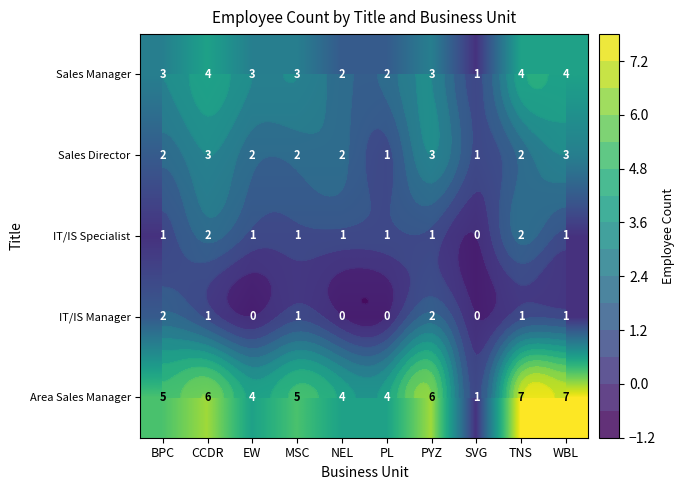

How many series are shown in this chart?

5